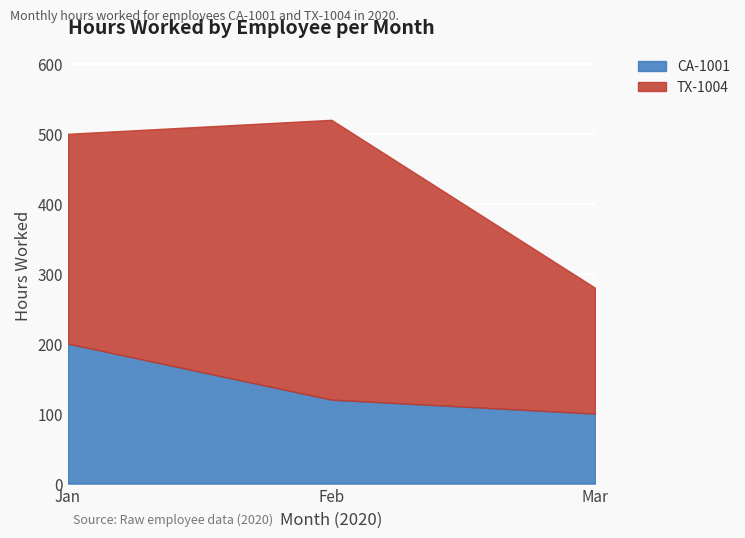

The value of CA-1001 at Feb is 46. True or false?

False